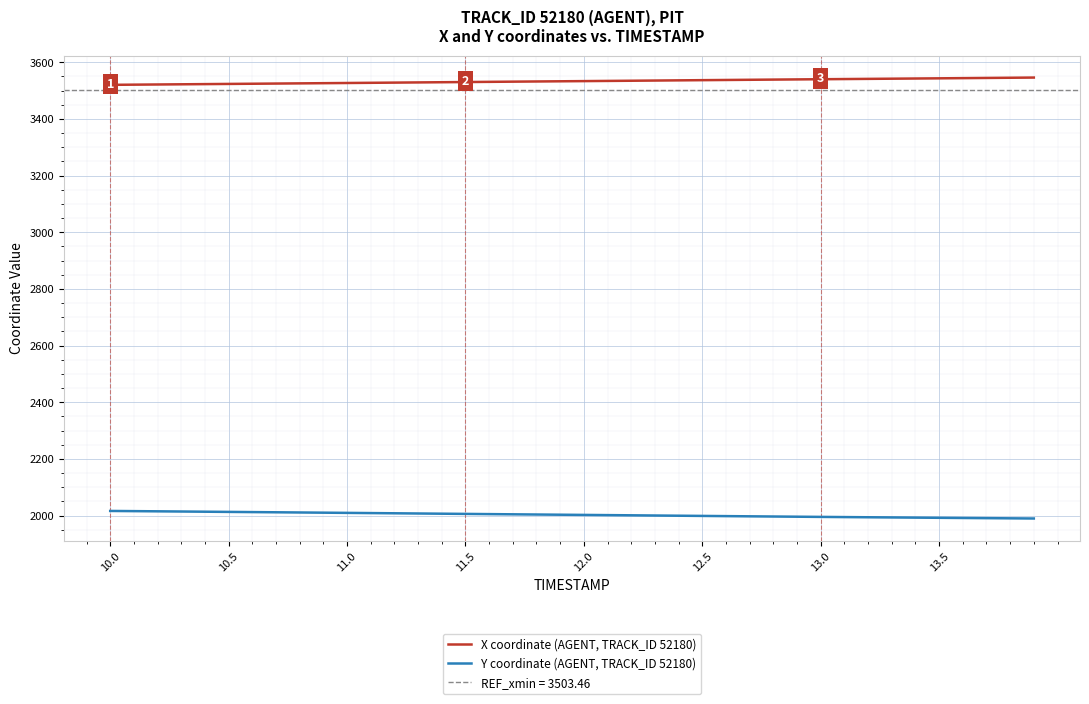

True or false: Y coordinate (AGENT, TRACK_ID 52180) and X coordinate (AGENT, TRACK_ID 52180) intersect in this chart.

False